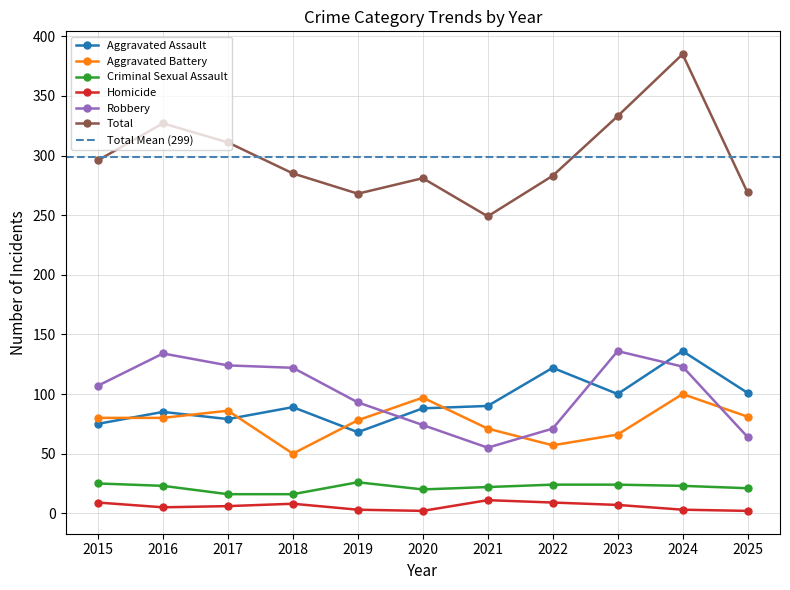

At which label does Criminal Sexual Assault reach its peak?

2019